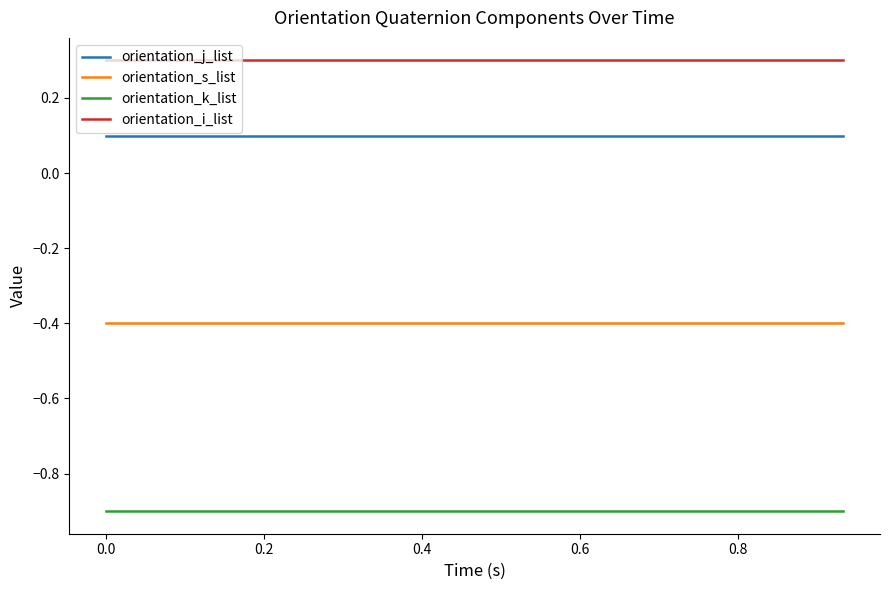

True or false: orientation_k_list and orientation_i_list intersect in this chart.

False